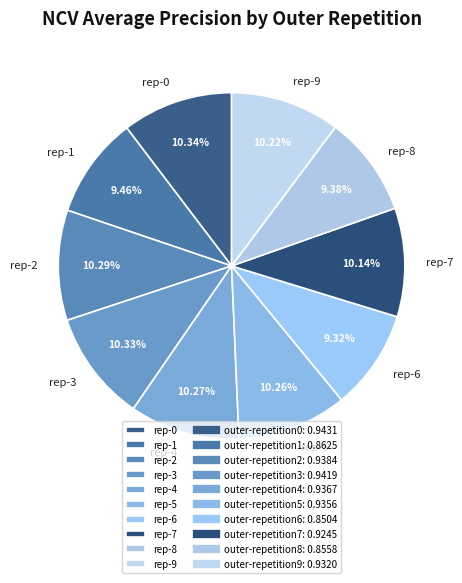

Between rep-1 and rep-7, which is larger?

rep-7